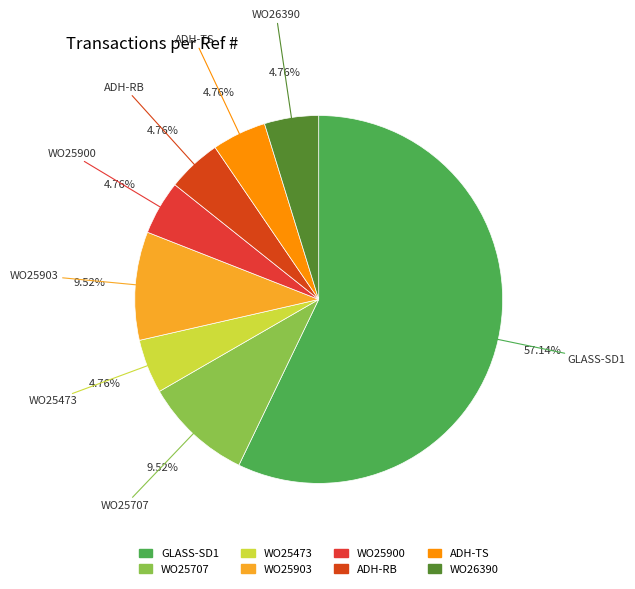

What is the majority slice?

GLASS-SD1